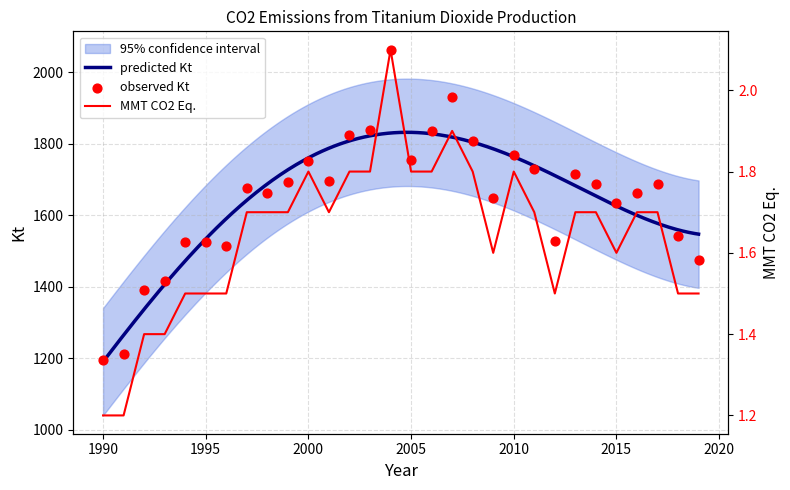

Is the value of MMT CO2 Eq. at 2008 greater than the value of Kt at 1992?

No